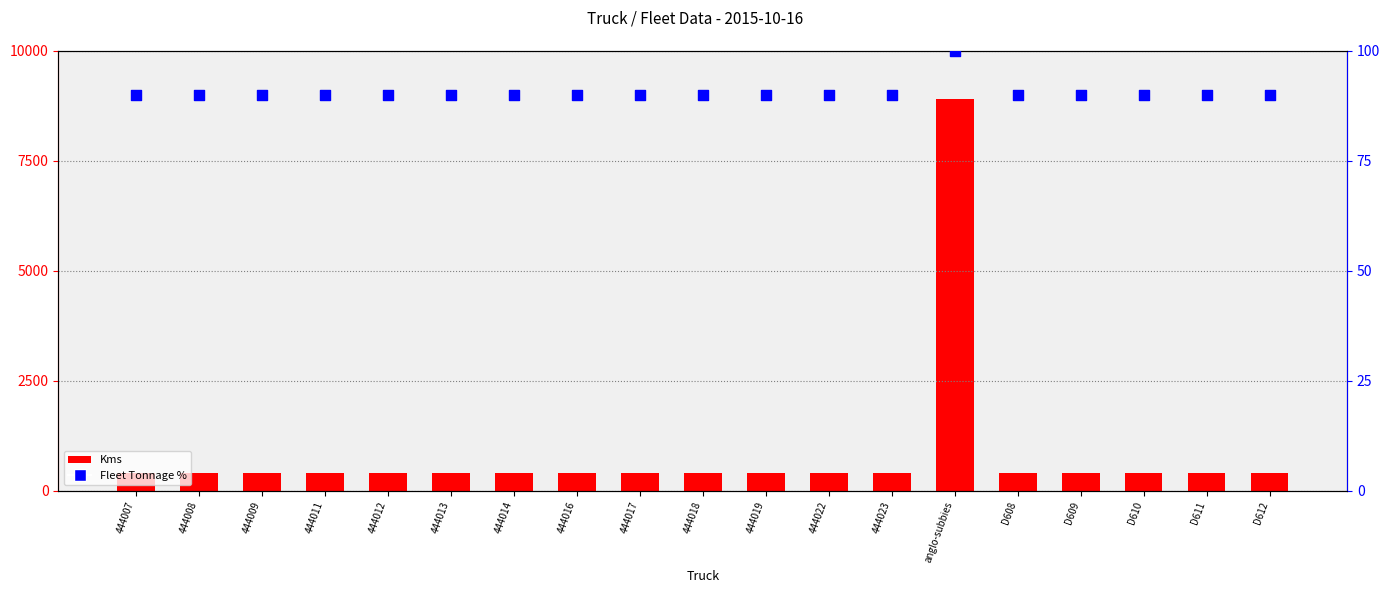

Which series has the largest total across all categories?

Kms